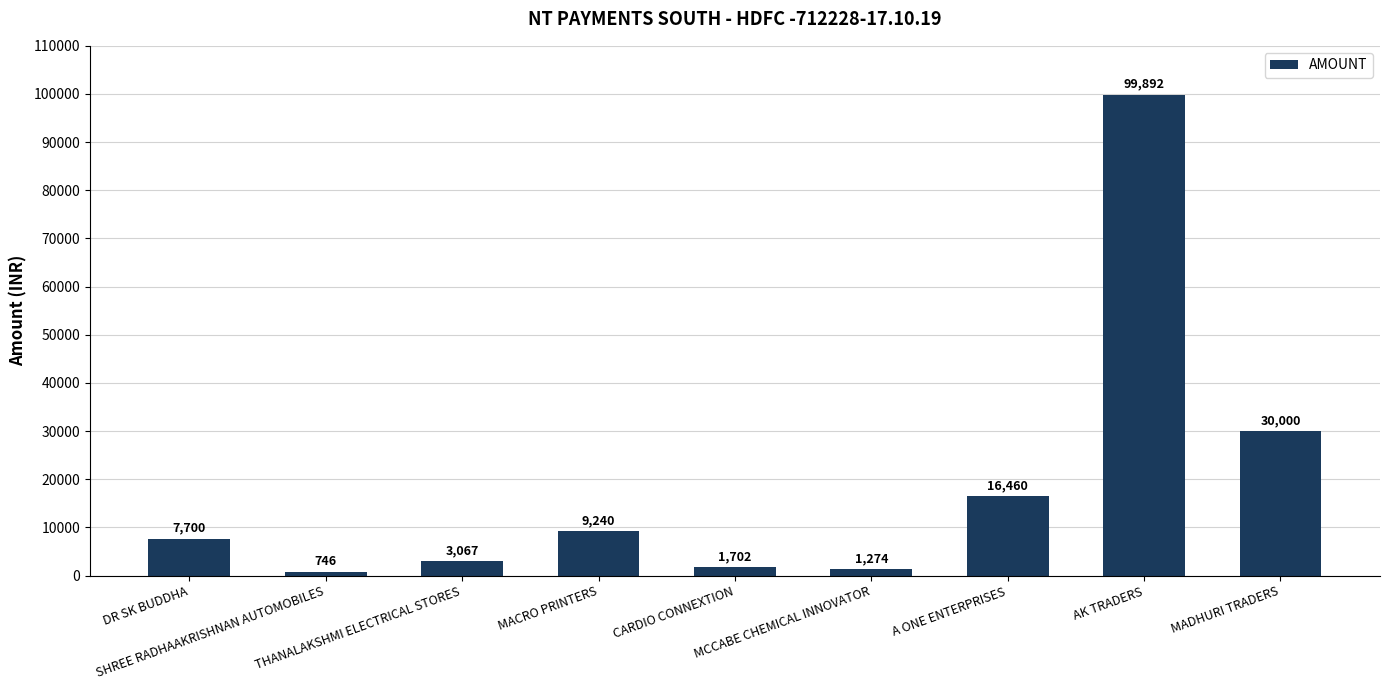

What is the maximum value shown in the chart?

99892